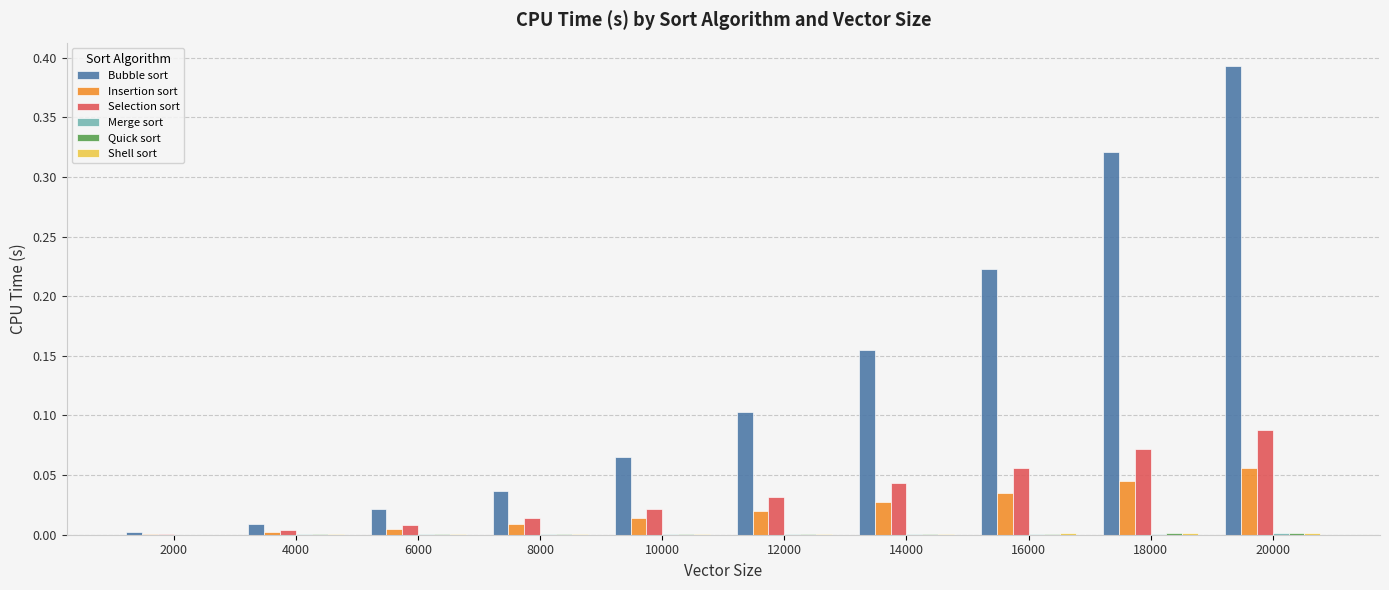

Which series has the largest total across all categories?

Bubble sort